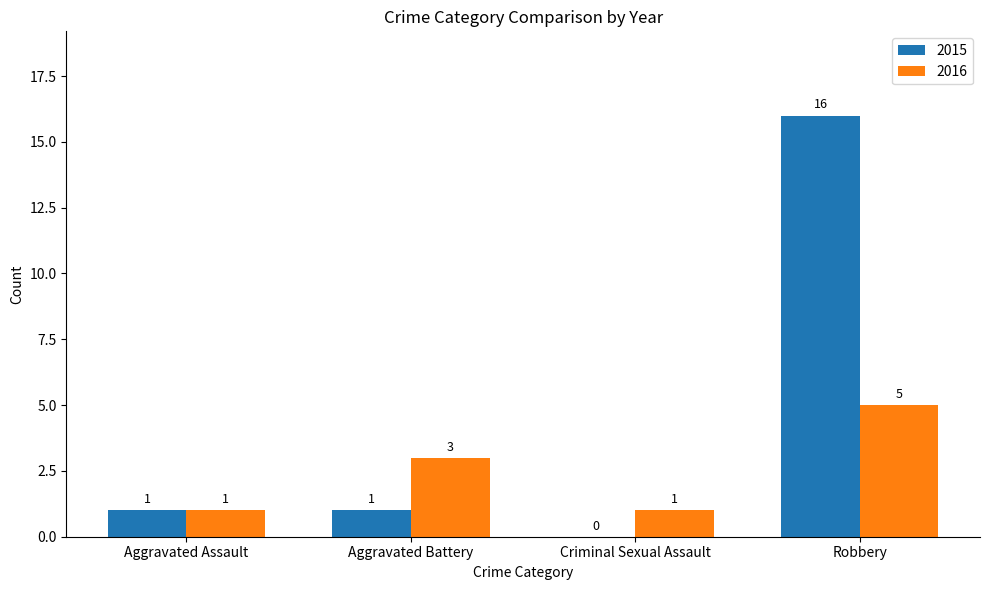

Which category has the highest value across all series?

Robbery